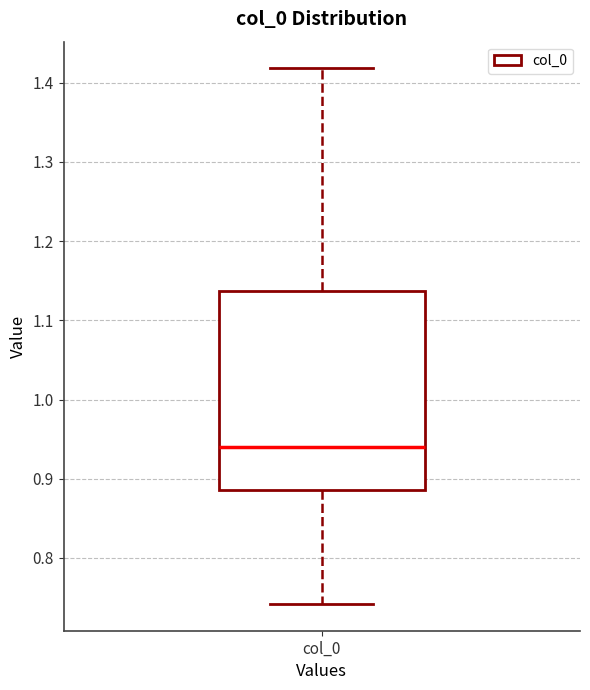

Where does the lower whisker of the box for col_0 end on the y-axis? The values are not printed on the chart, so give them approximately, as read against the axis.

0.74